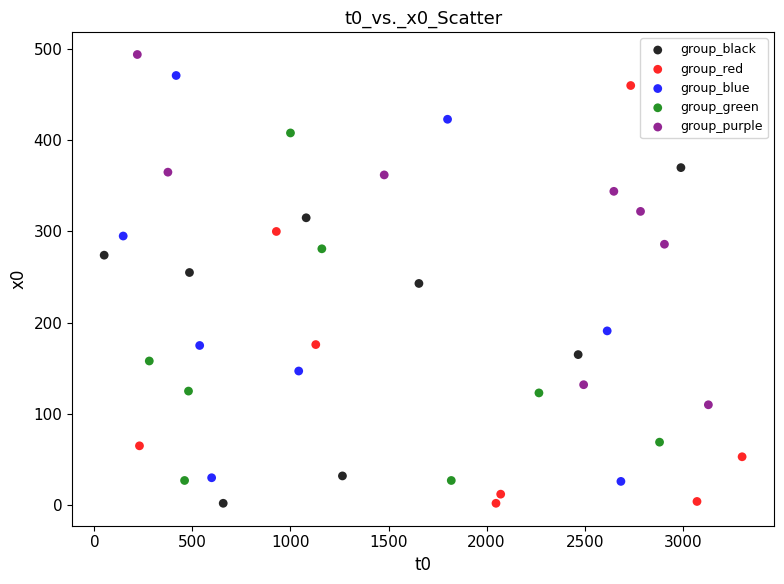

Which series reaches the maximum Y coordinate?

group_purple